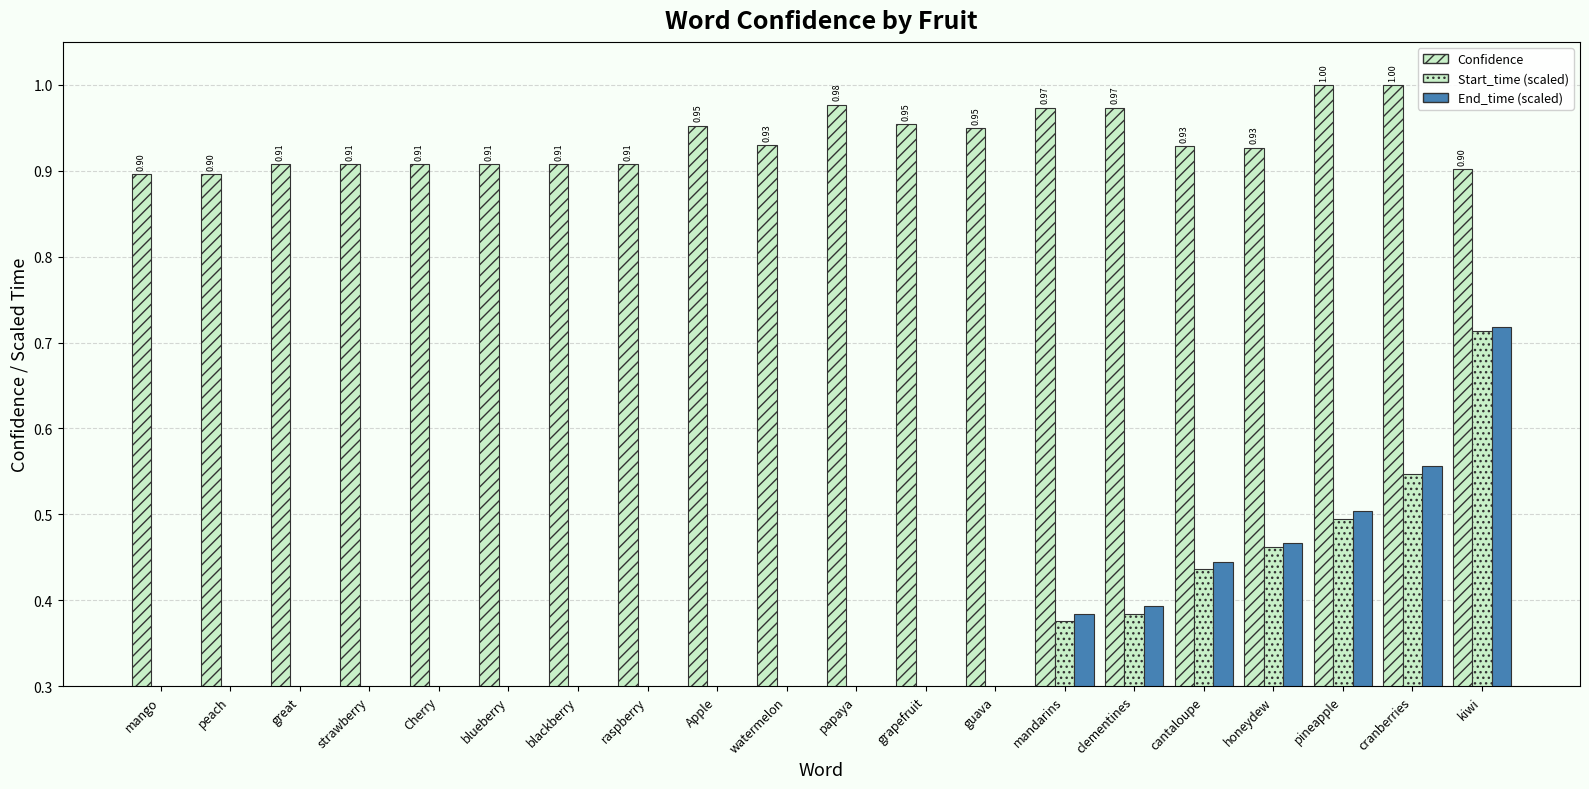

What are all the series names shown in the legend?

Confidence, Start_time (scaled), End_time (scaled)